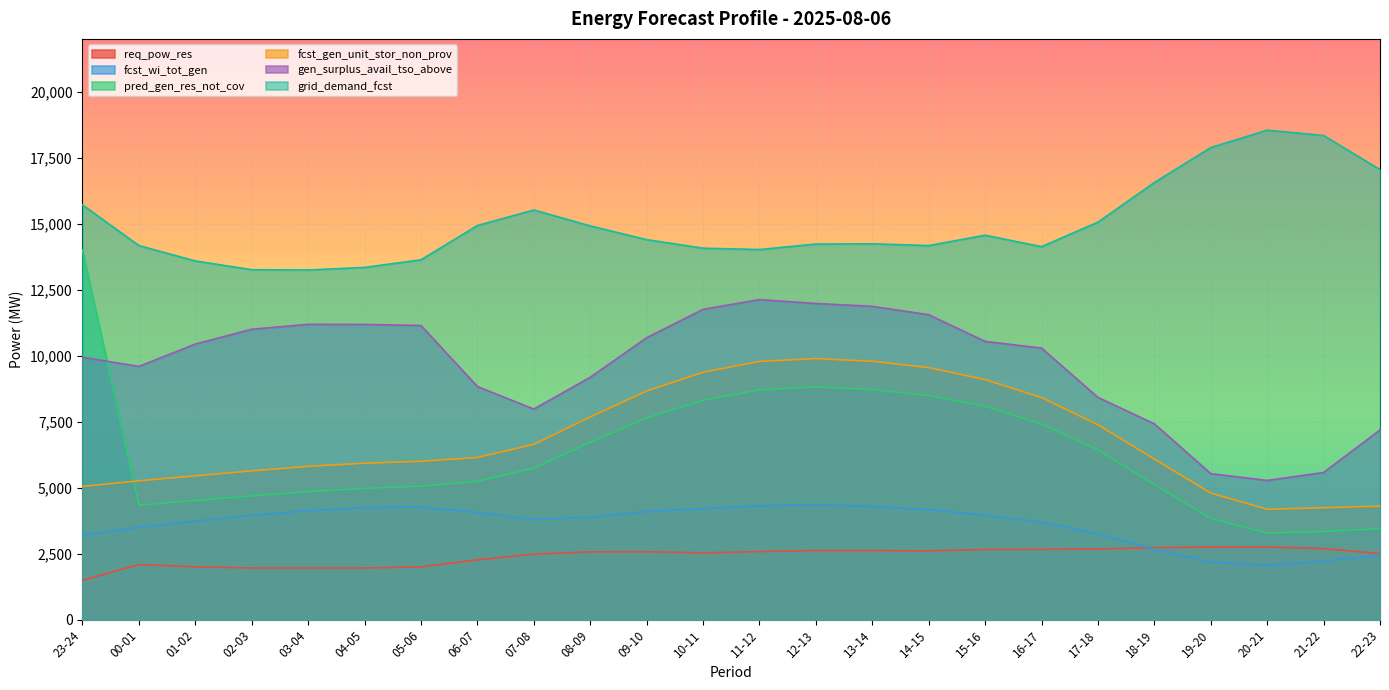

Which category has the lowest value across all series?

23-24